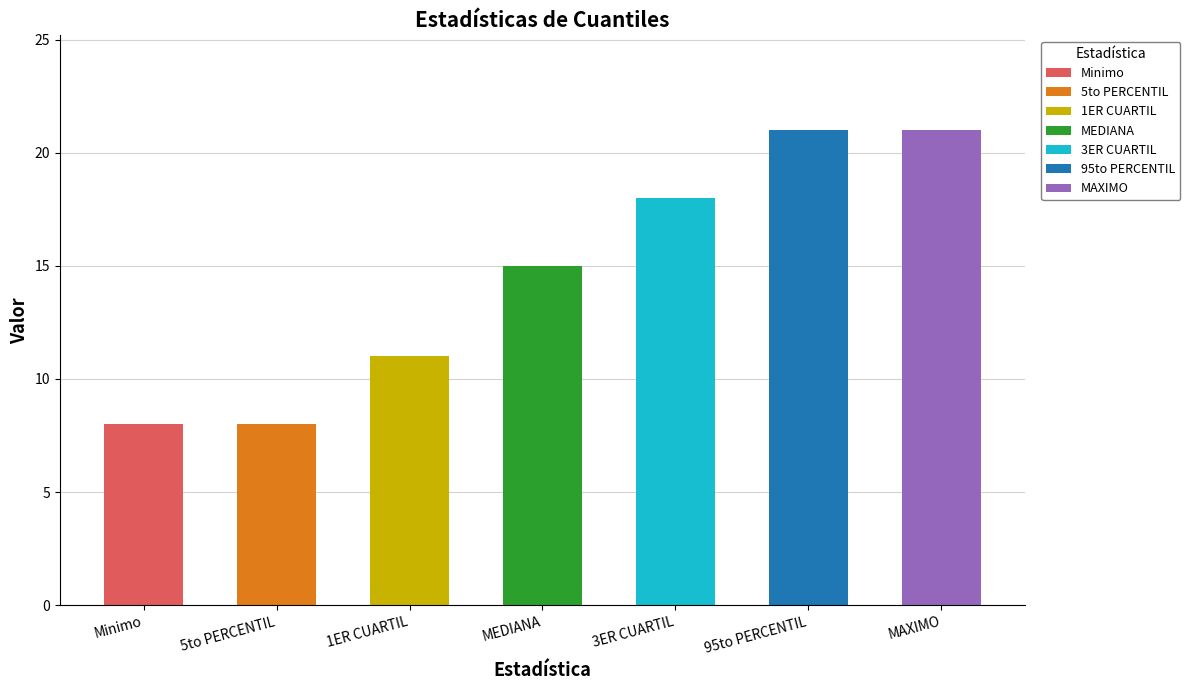

How many data points does each series have?

7